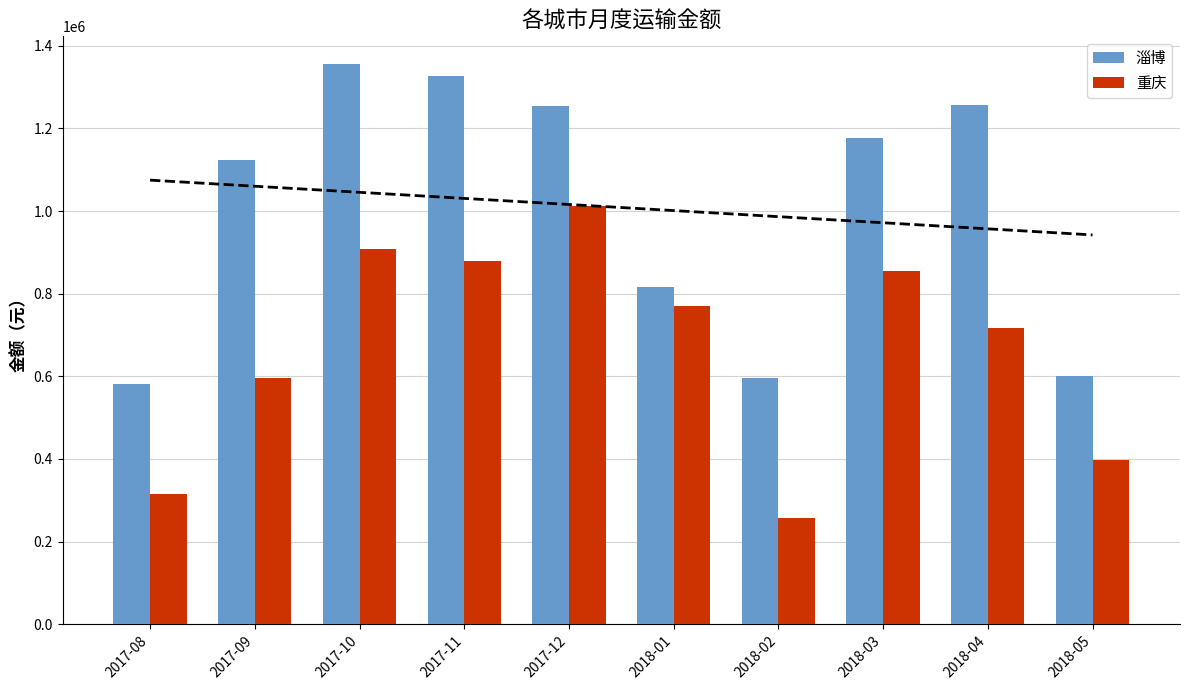

What value does the 重庆 series have at 2018-03?

855049.0